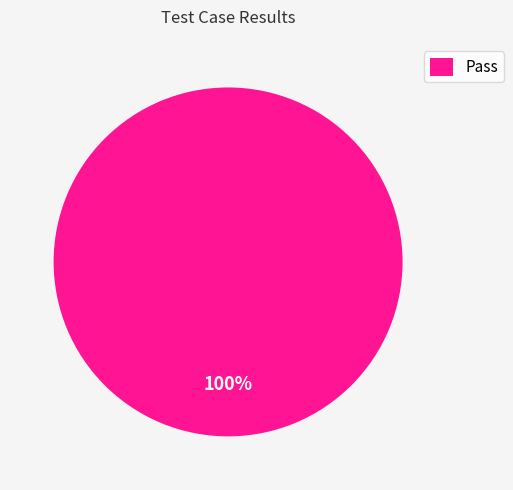

Is it true that Pass is 100% of the pie?

True